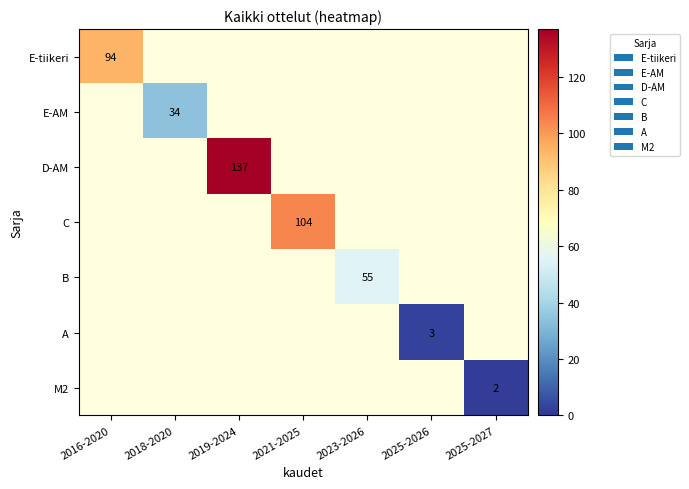

True or false: B has a value of 19 at 2023-2026.

False